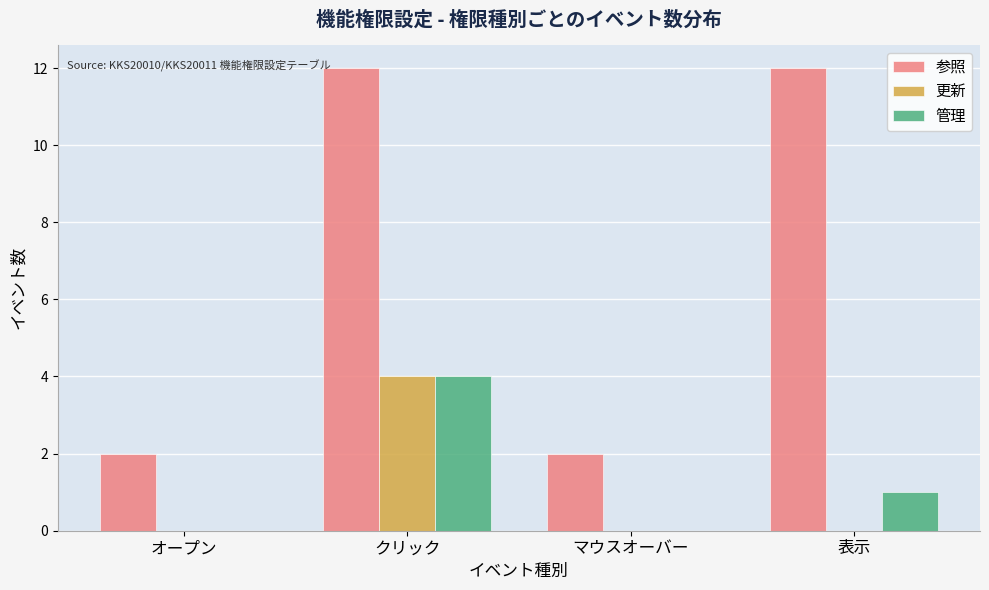

Reading left to right, list all the values displayed in this chart.

参照: オープン=2	クリック=12	マウスオーバー=2	表示=12
更新: オープン=0	クリック=4	マウスオーバー=0	表示=0
管理: オープン=0	クリック=4	マウスオーバー=0	表示=1